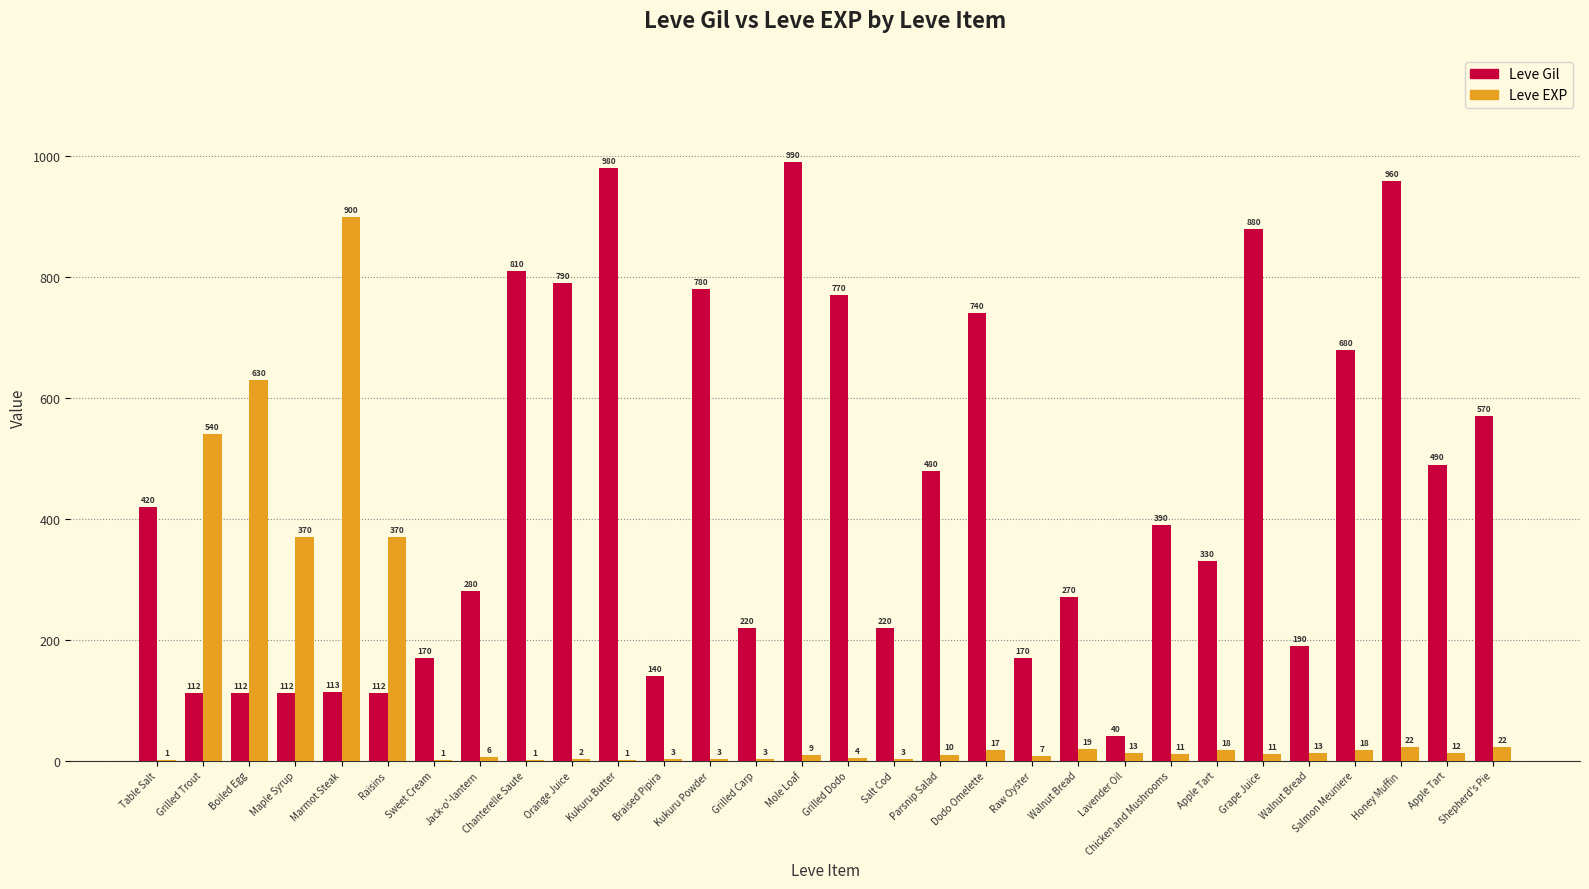

What are all the series names shown in the legend?

Leve Gil, Leve EXP